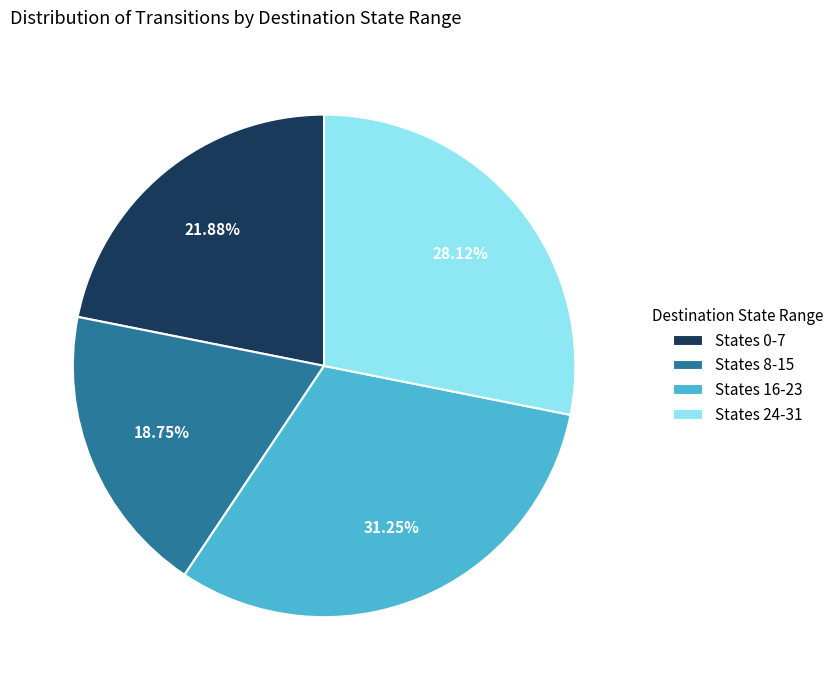

Is there a majority slice in this chart?

No